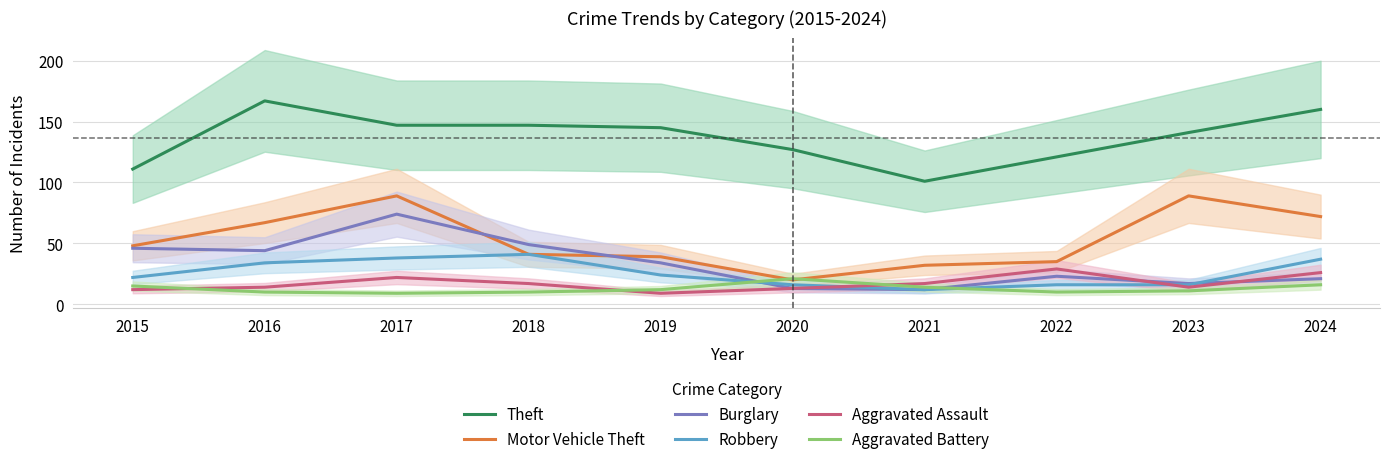

What is the minimum value for Theft?

101